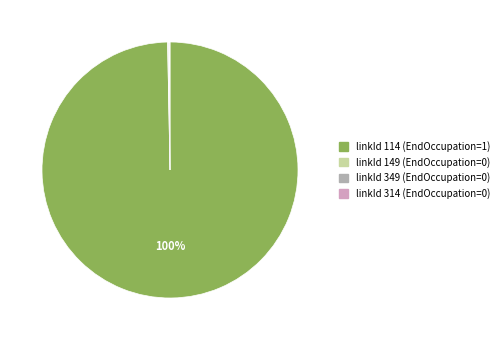

Is there any slice that represents more than half of the pie?

Yes